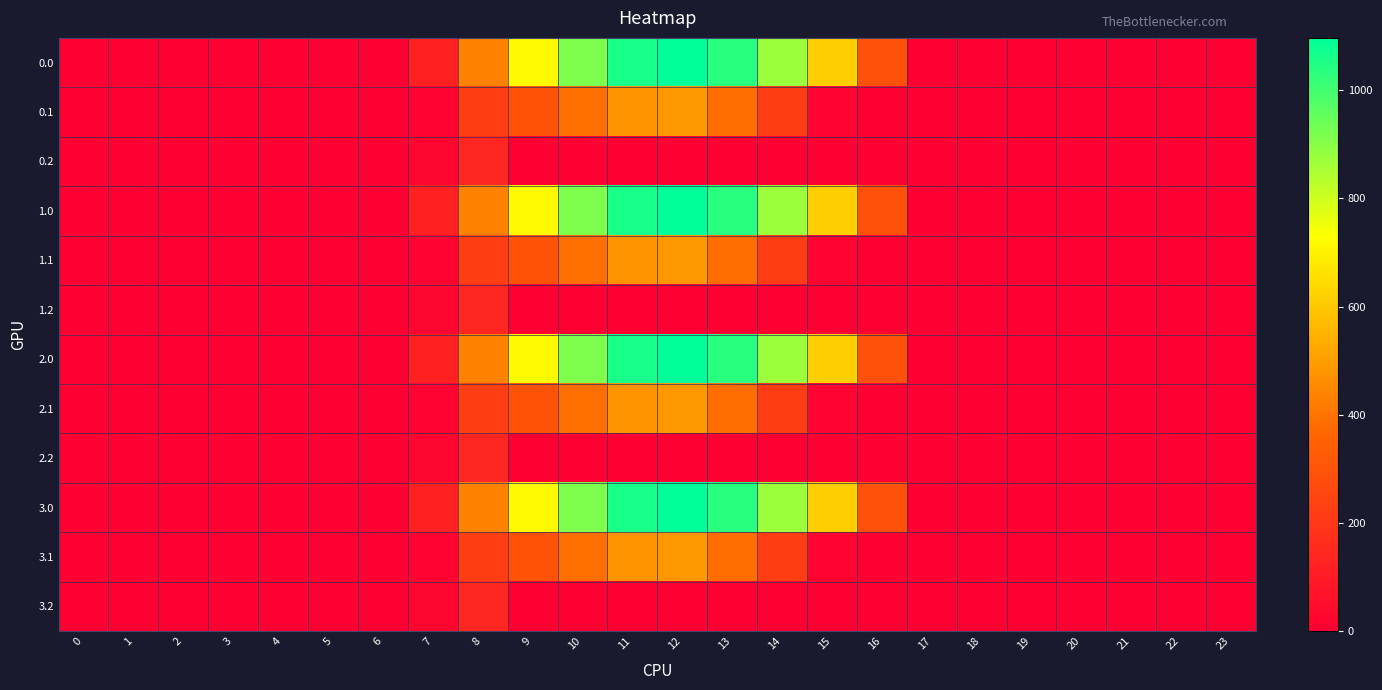

At which category is the sum across all series the highest?

12